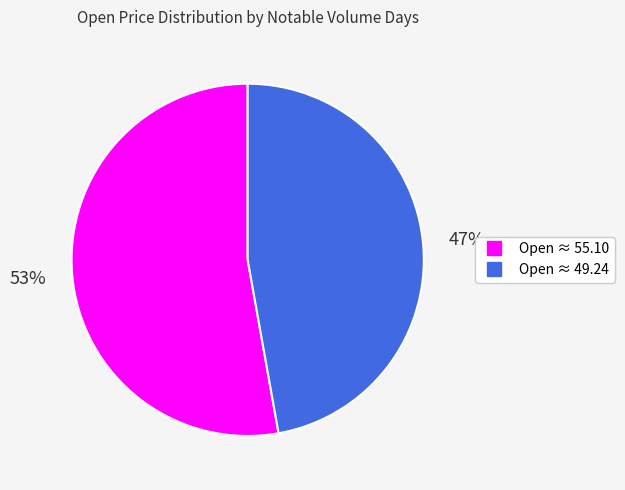

Is there any slice that represents more than half of the pie?

Yes